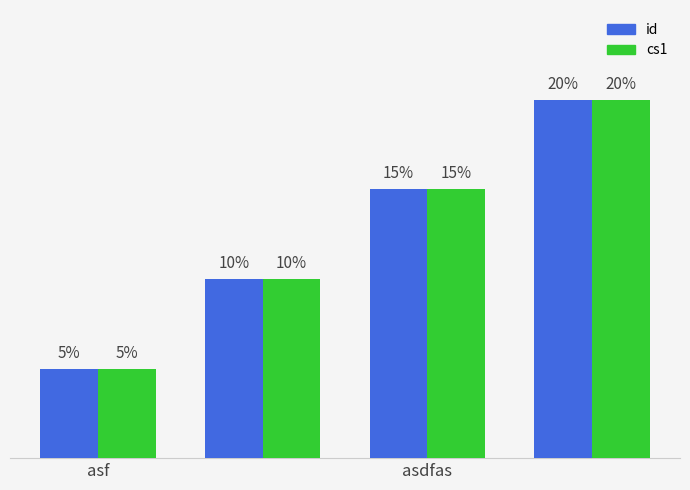

What are all the series names shown in the legend?

id, cs1